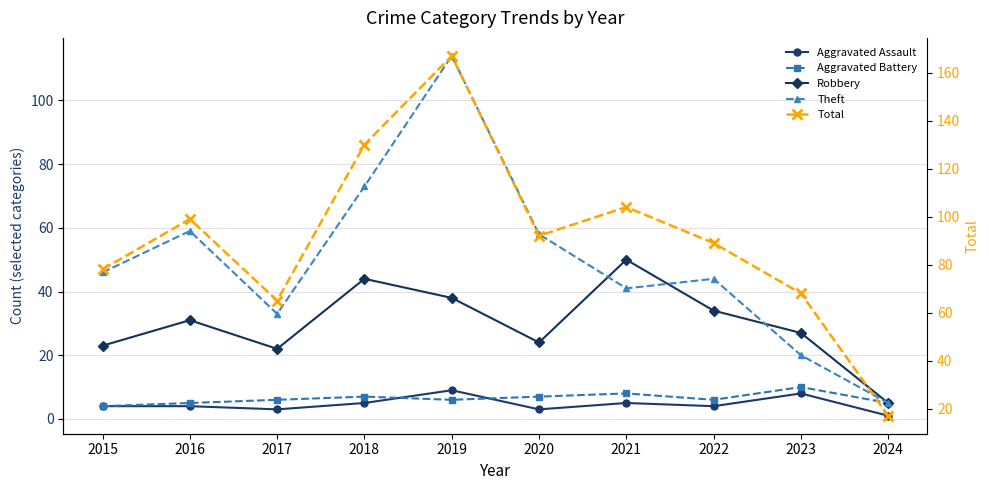

Where is Robbery nearest to the value 27?

2023